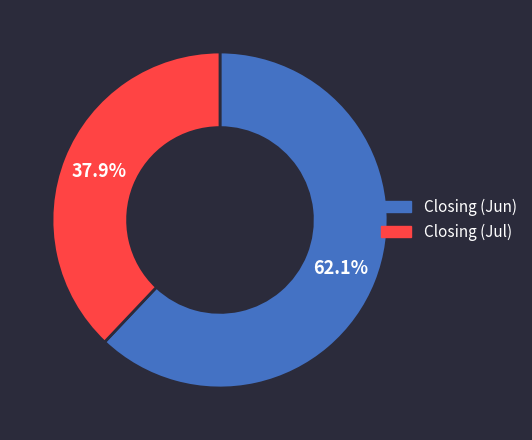

Rank the categories by value from lowest to highest.

Closing (Jul), Closing (Jun)